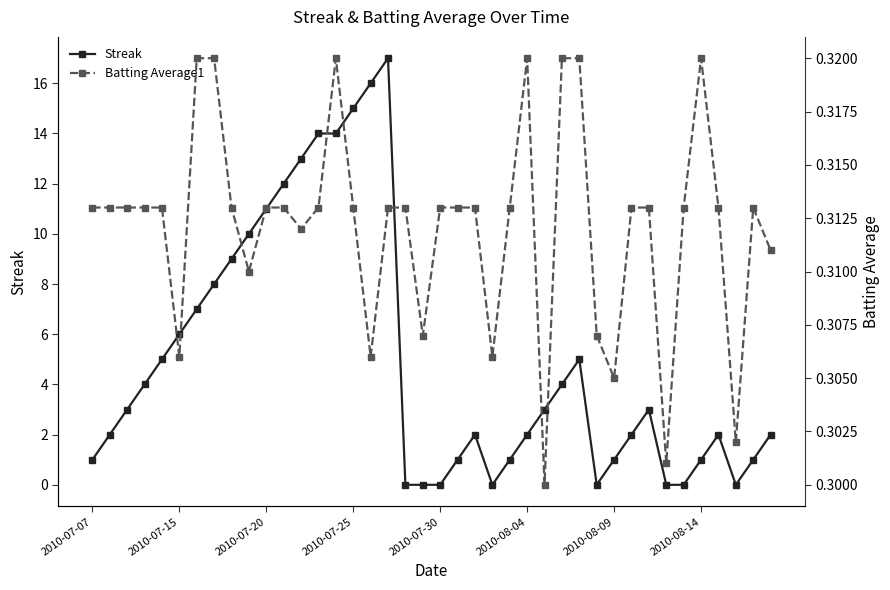

What is the highest value of the Streak series?

17